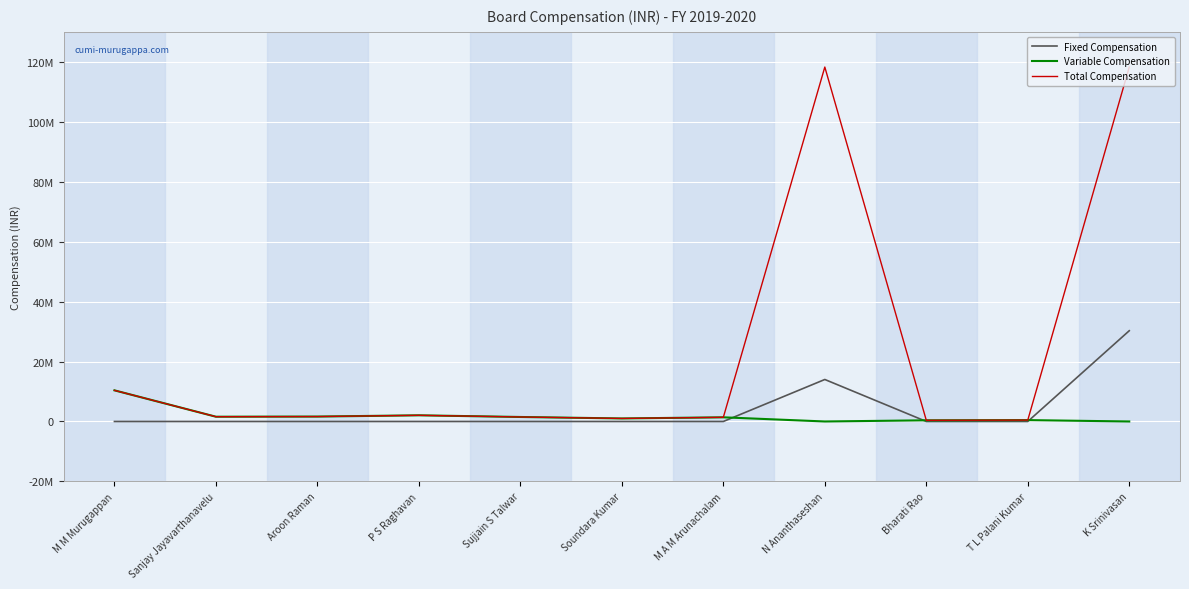

Reading right to left, list all the values displayed in this chart.

Fixed Compensation: 30280000	0	0	14010000	0	0	0	0	0	0	0
Variable Compensation: 0	460000	390000	0	1390000	1010000	1500000	2060000	1640000	1590000	10390000
Total Compensation: 118260000	460000	390000	118260000	1390000	1010000	1500000	2060000	1640000	1590000	10390000